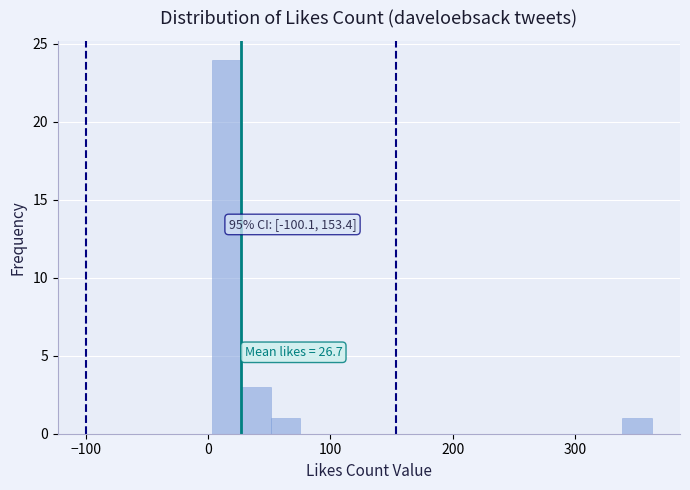

Around what value on the x-axis is the tallest bar? Give the approximate position of its centre, as read against the axis.

20